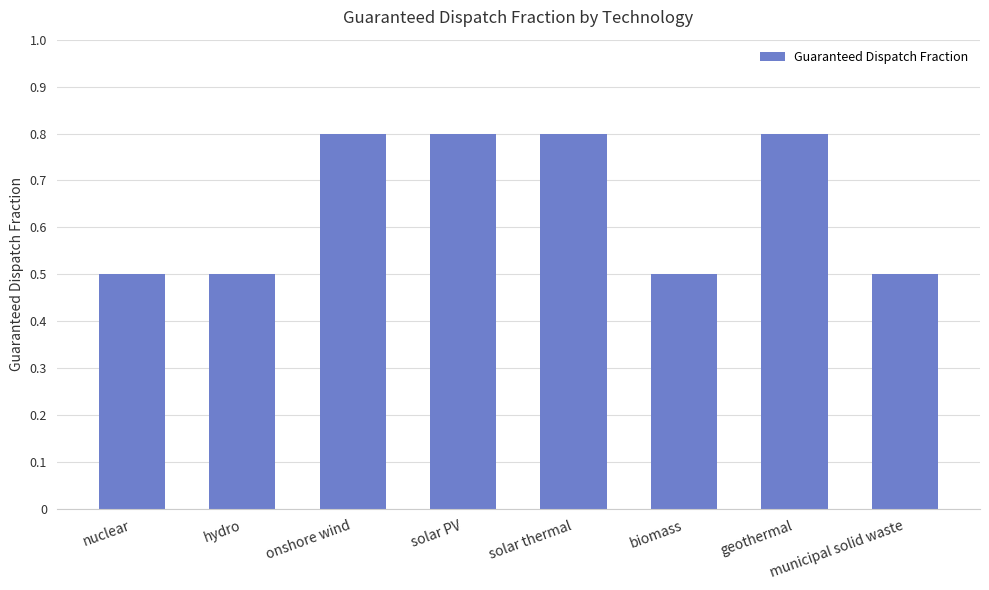

Does the chart contain any negative values?

No